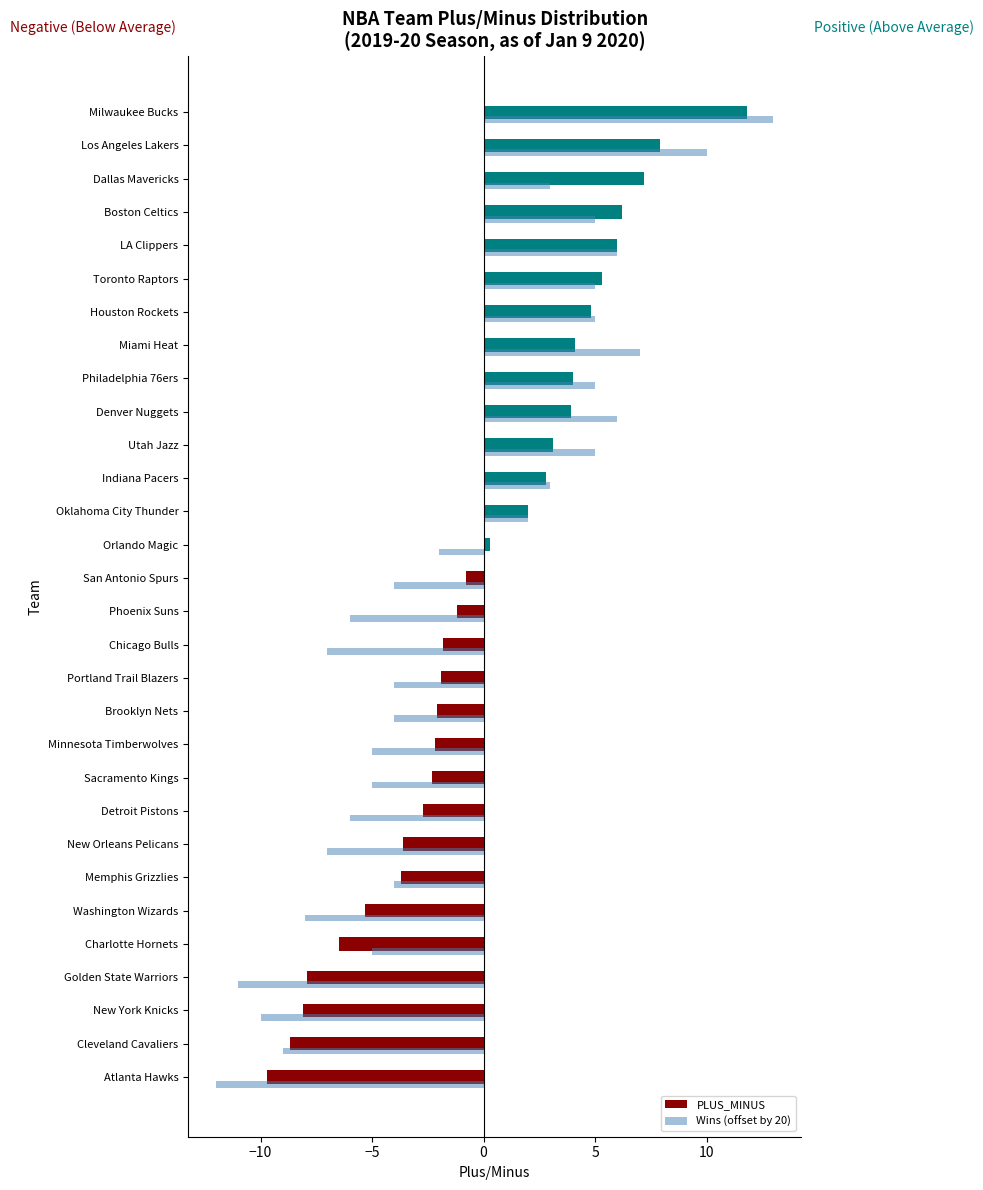

What value does the PLUS_MINUS series have at Charlotte Hornets?

-6.5